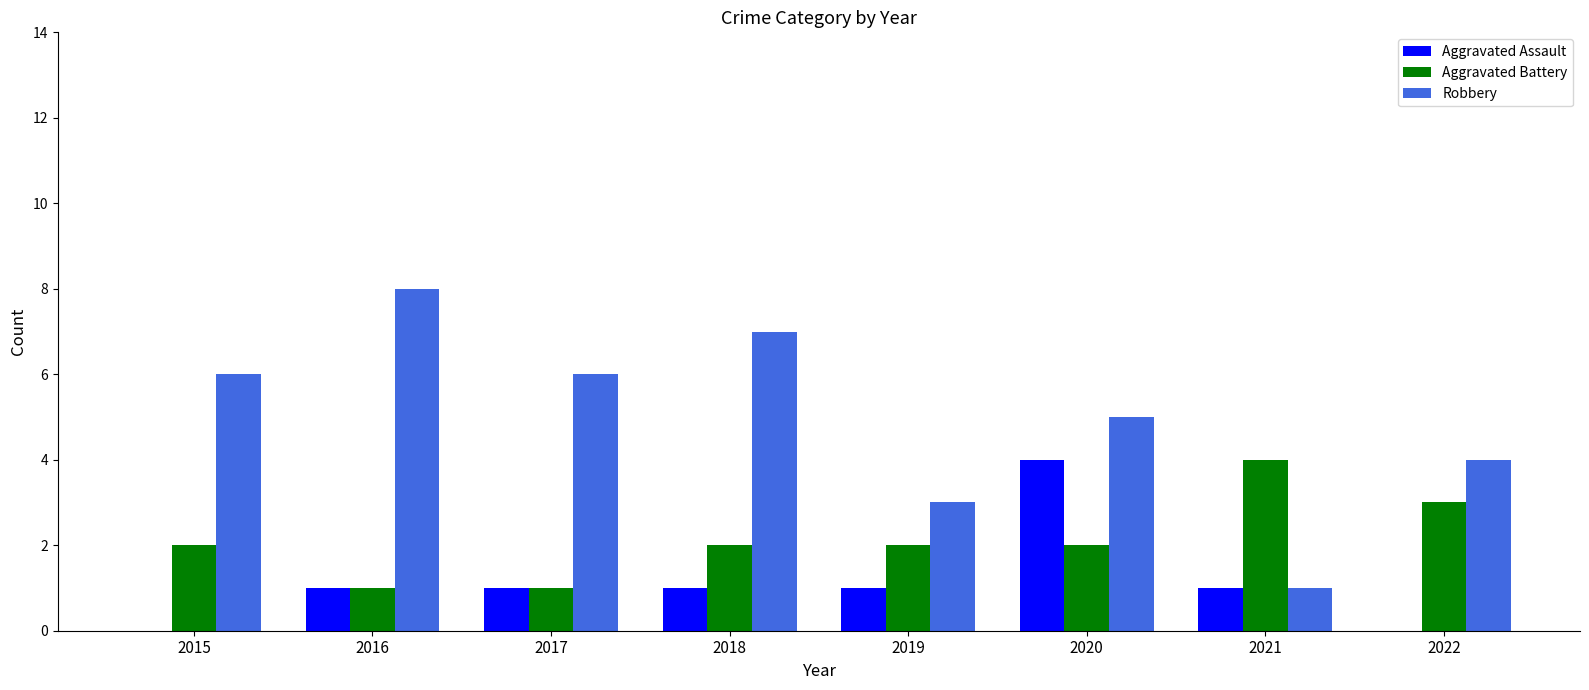

At which category does the chart reach its peak across all series?

2016